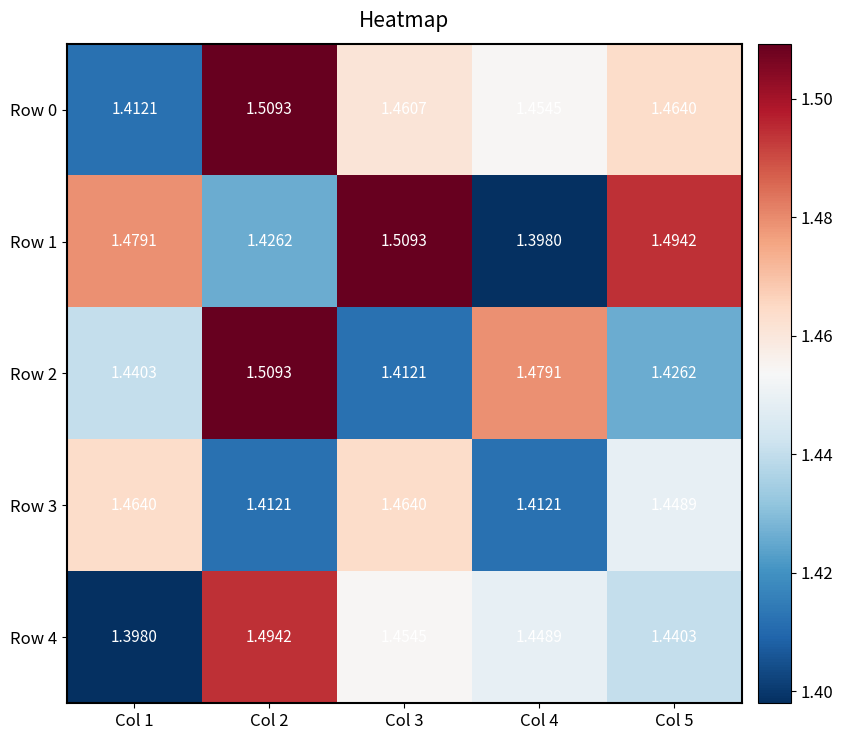

Is the value of Row 0 at Col 5 greater than the value of Row 2 at Col 2?

No